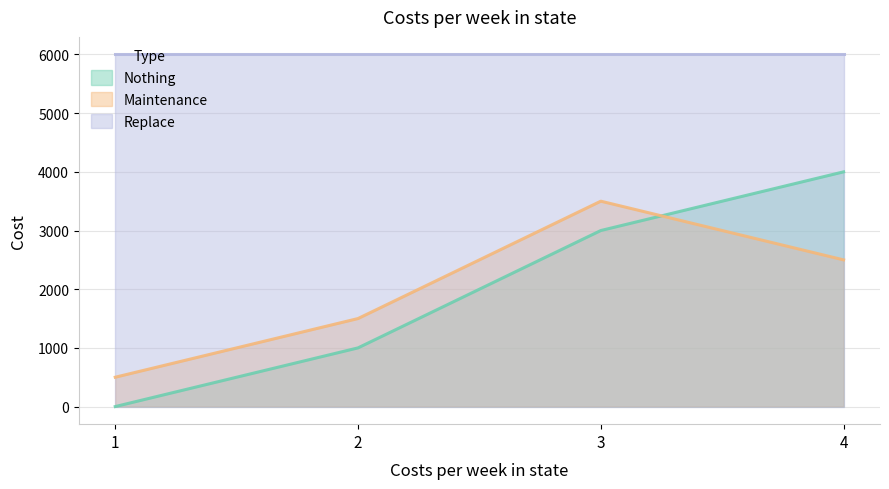

How many data points in Maintenance are above 2500?

1